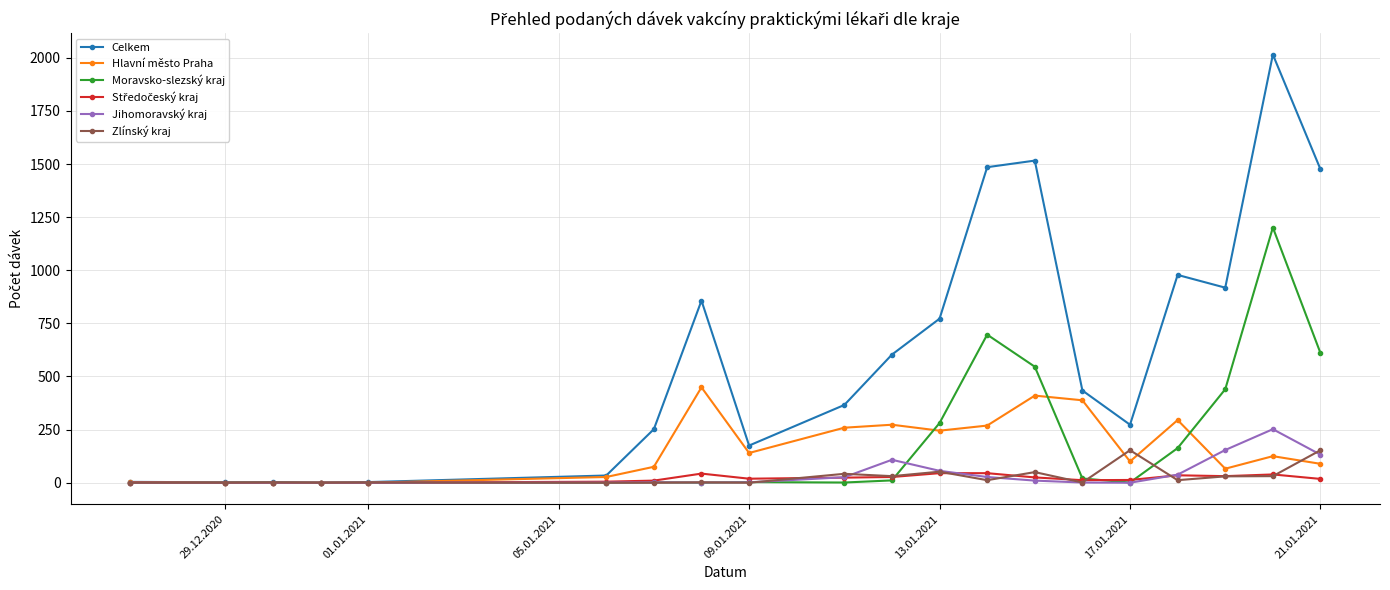

What is the maximum value shown in the chart?

2015